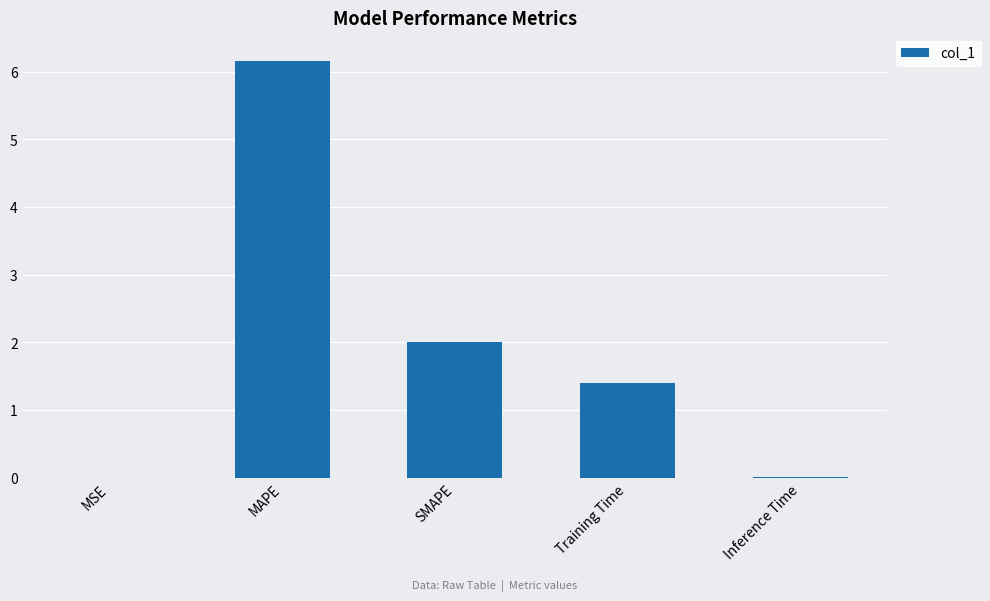

What is the change in value from MAPE to Training Time?

-4.8